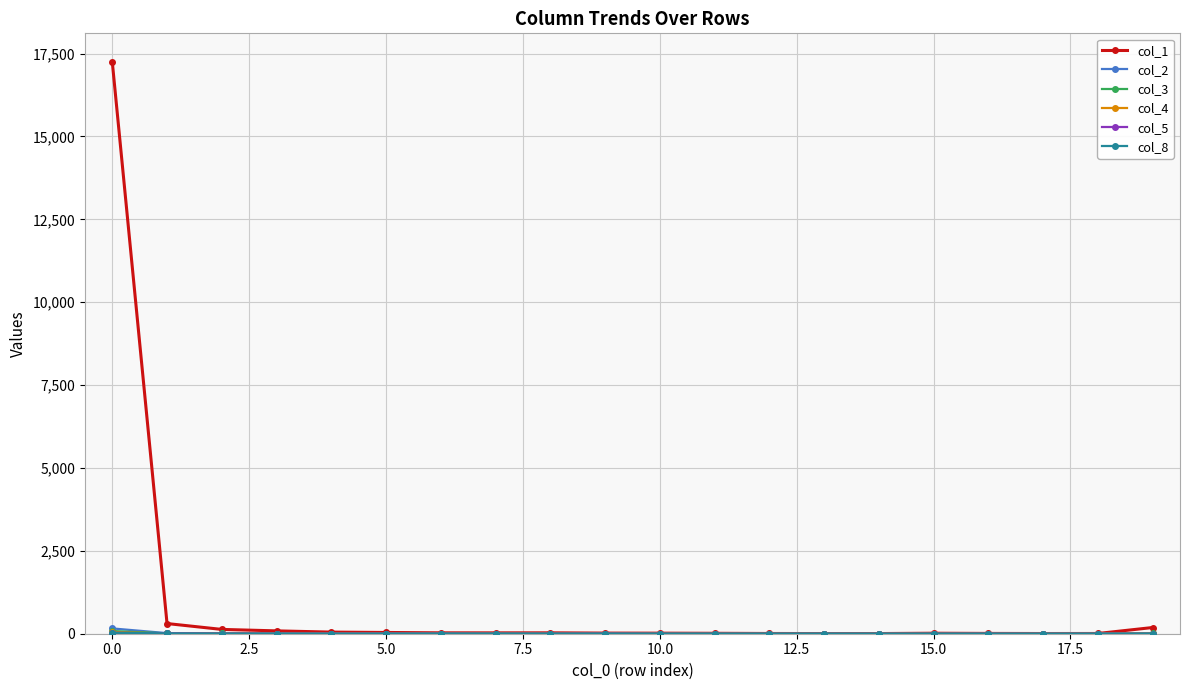

Which series has the largest total across all categories?

col_1